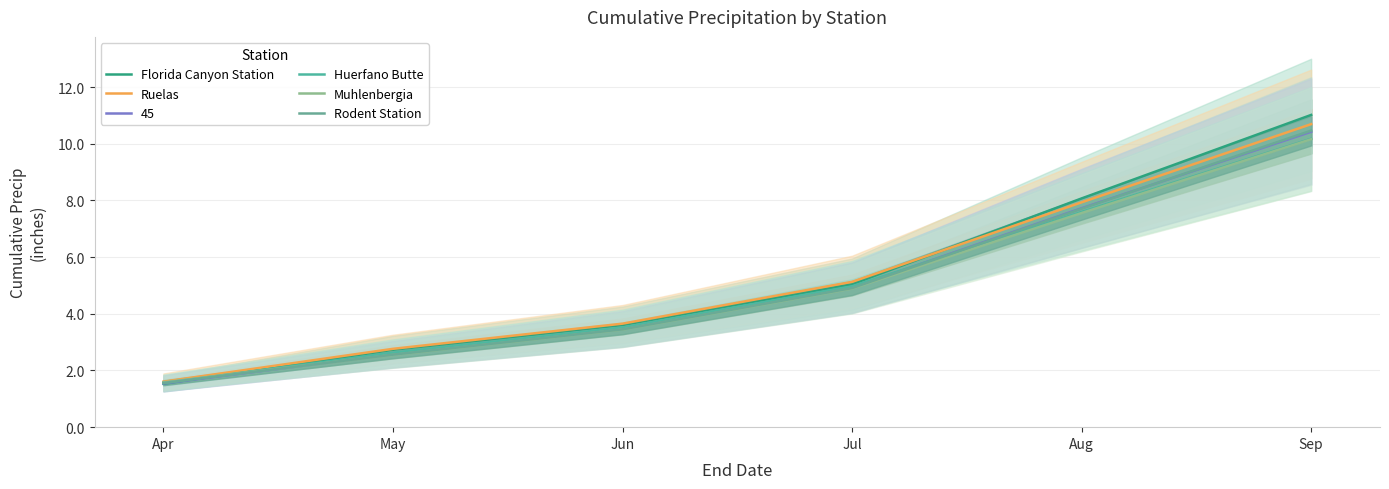

What is the difference between the Huerfano Butte values at Jul and Apr?

3.4